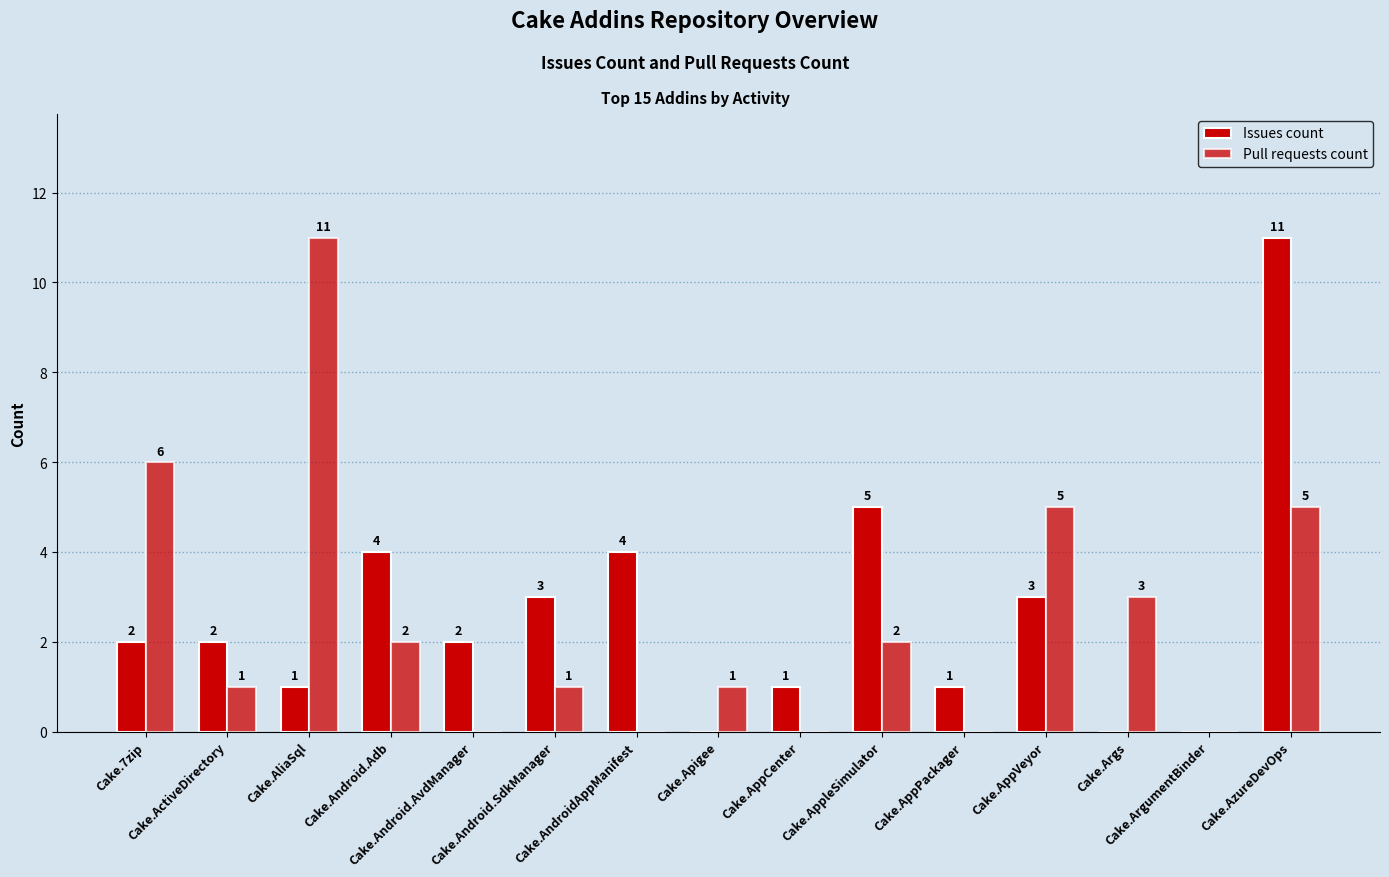

Are the bars grouped side by side (vs. stacked)?

Yes